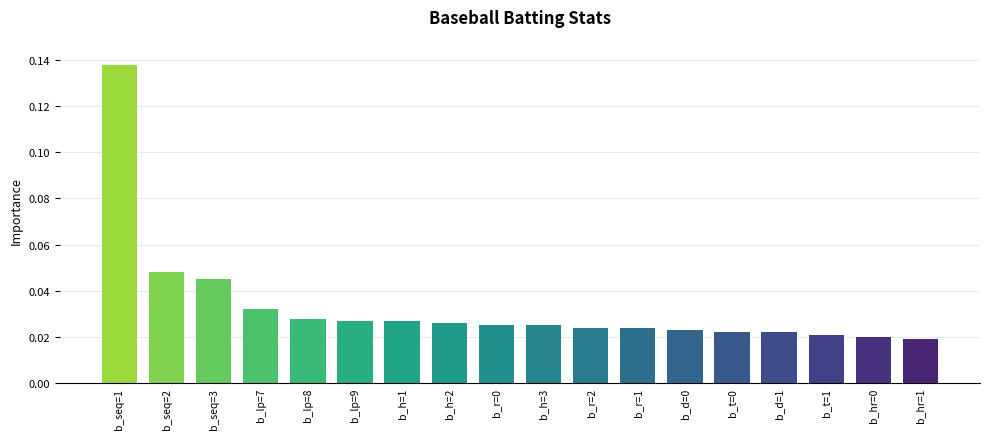

What is the sum of all values?

0.6